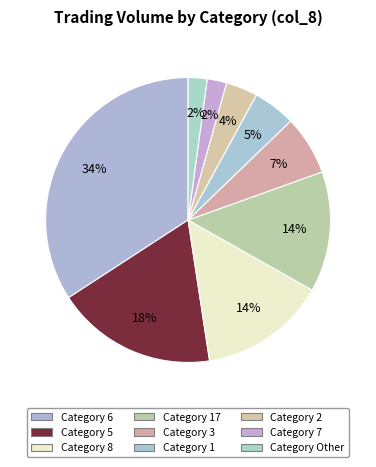

How many slices are in this pie chart?

9